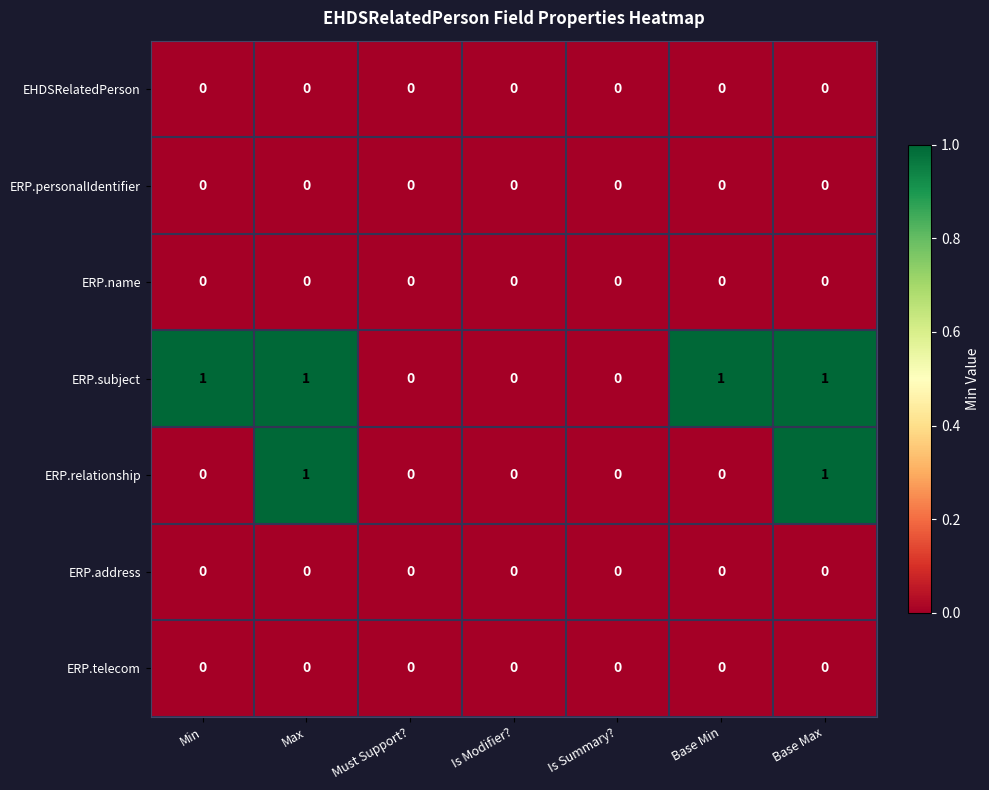

The ERP.subject series shows 1 at Base Max. True or false?

True